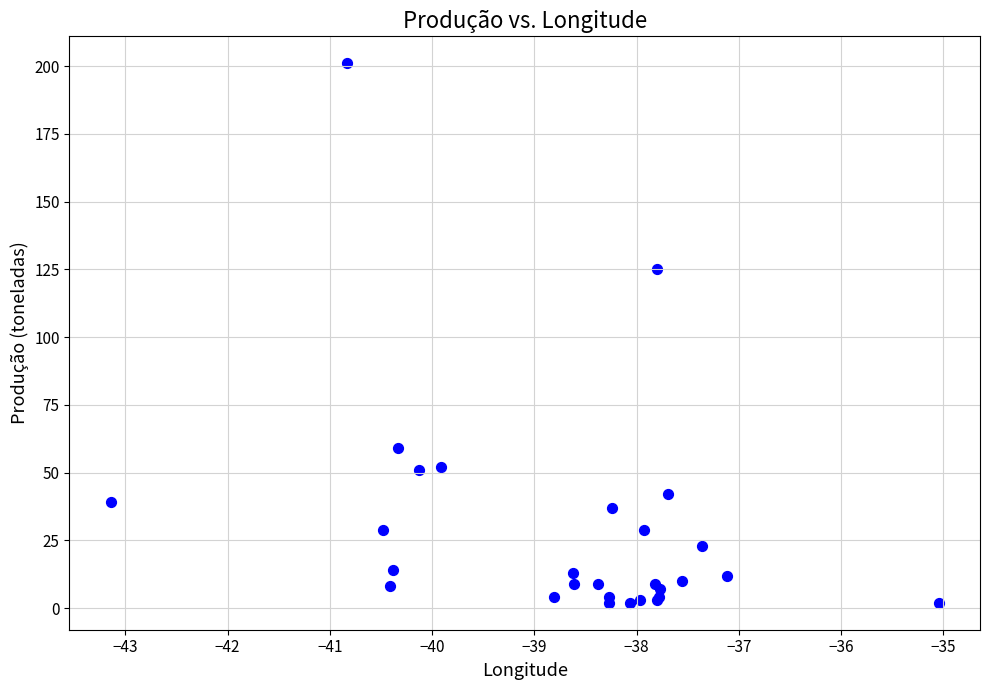

What Y value in the scatter plot is closest to 101?

125